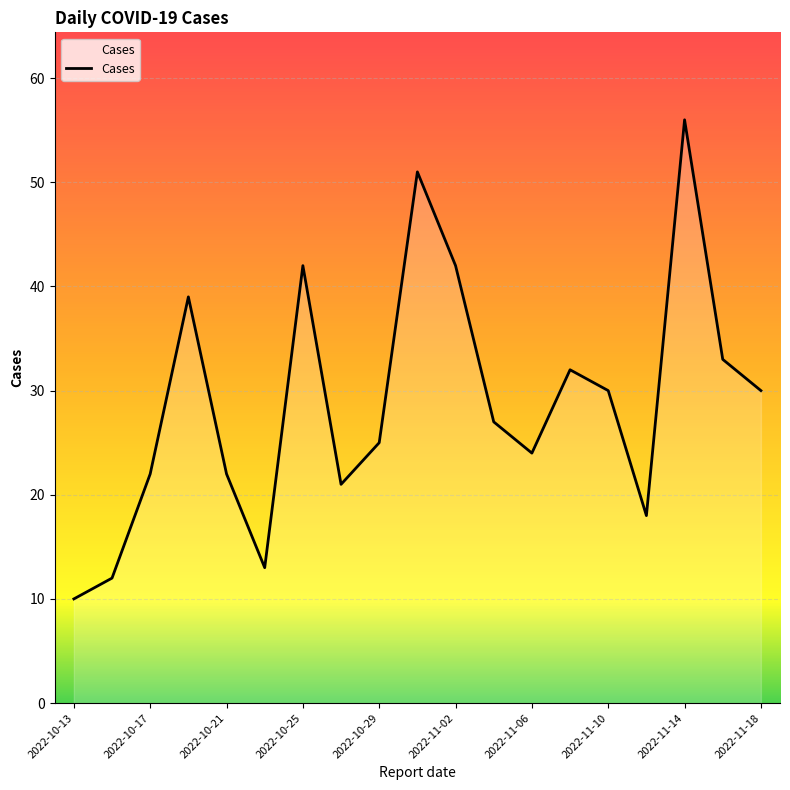

What is the greatest value displayed?

56